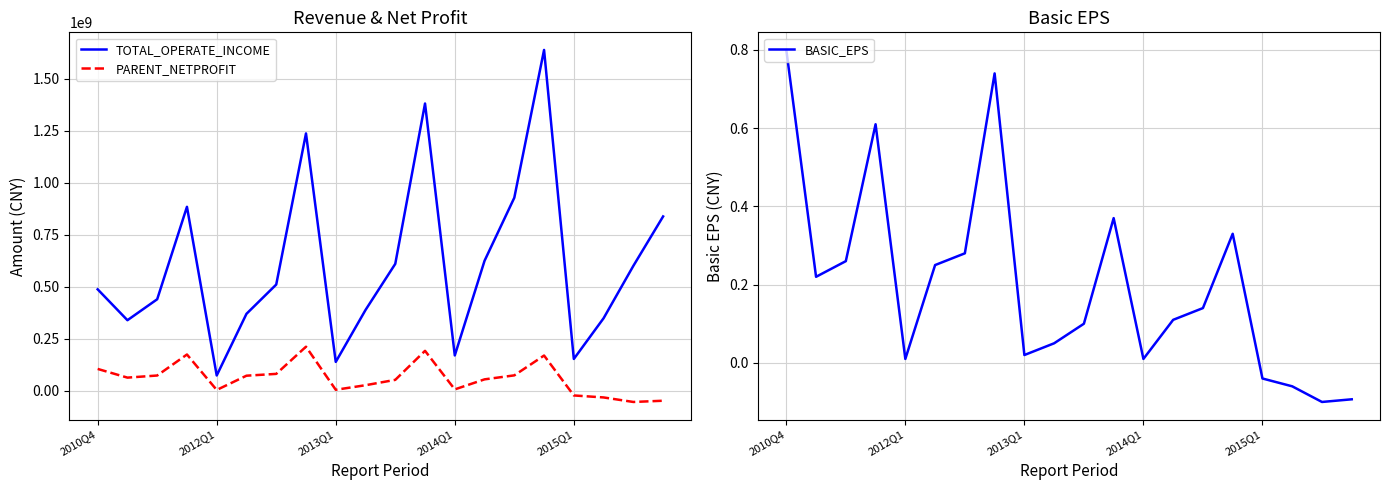

What position from the right is 18?

2